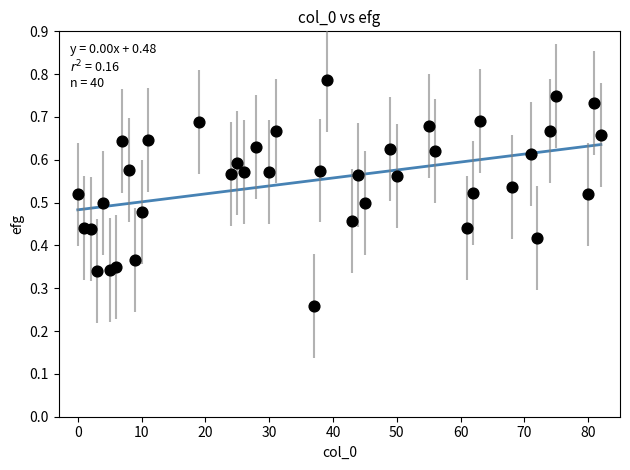

What is the range of X values (max minus min)?

82.0